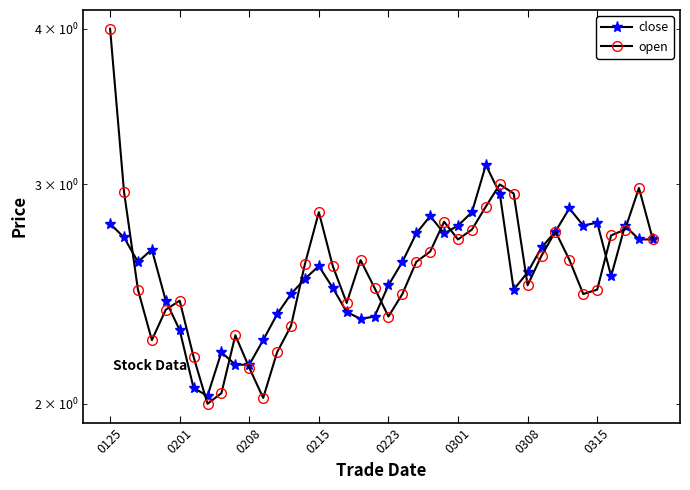

How many distinct data groups are displayed?

2